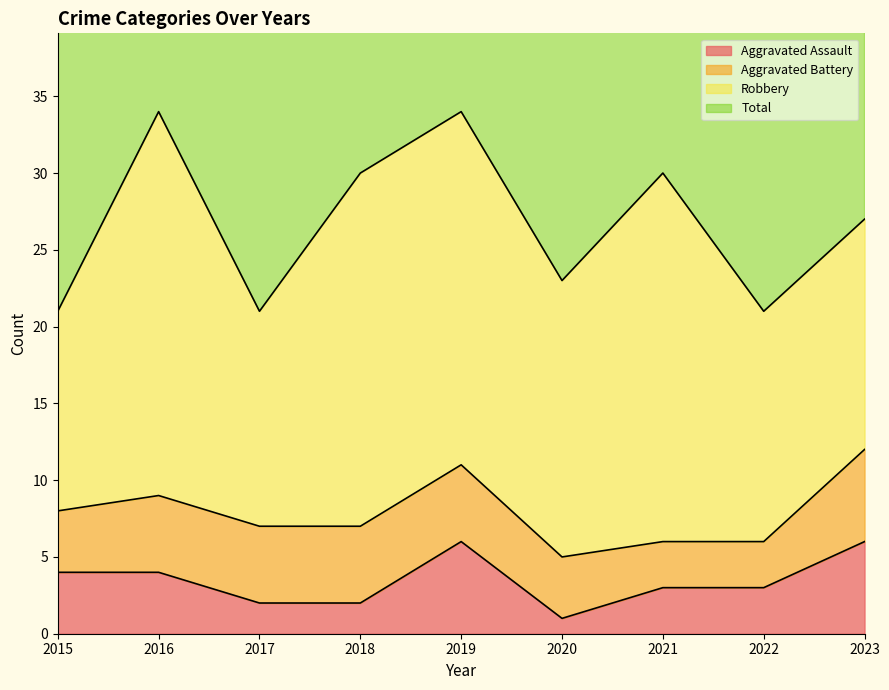

How many interior local valleys does the Total series have?

3